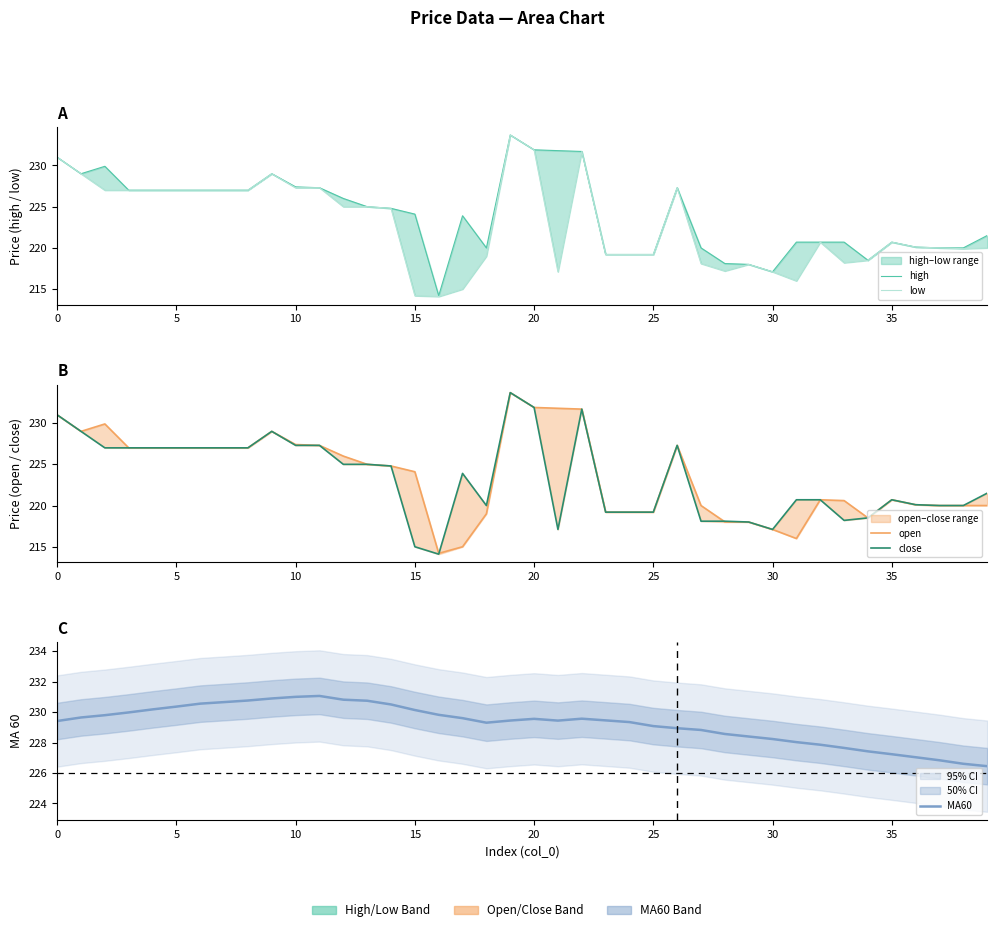

Where is the first local minimum for open?

5